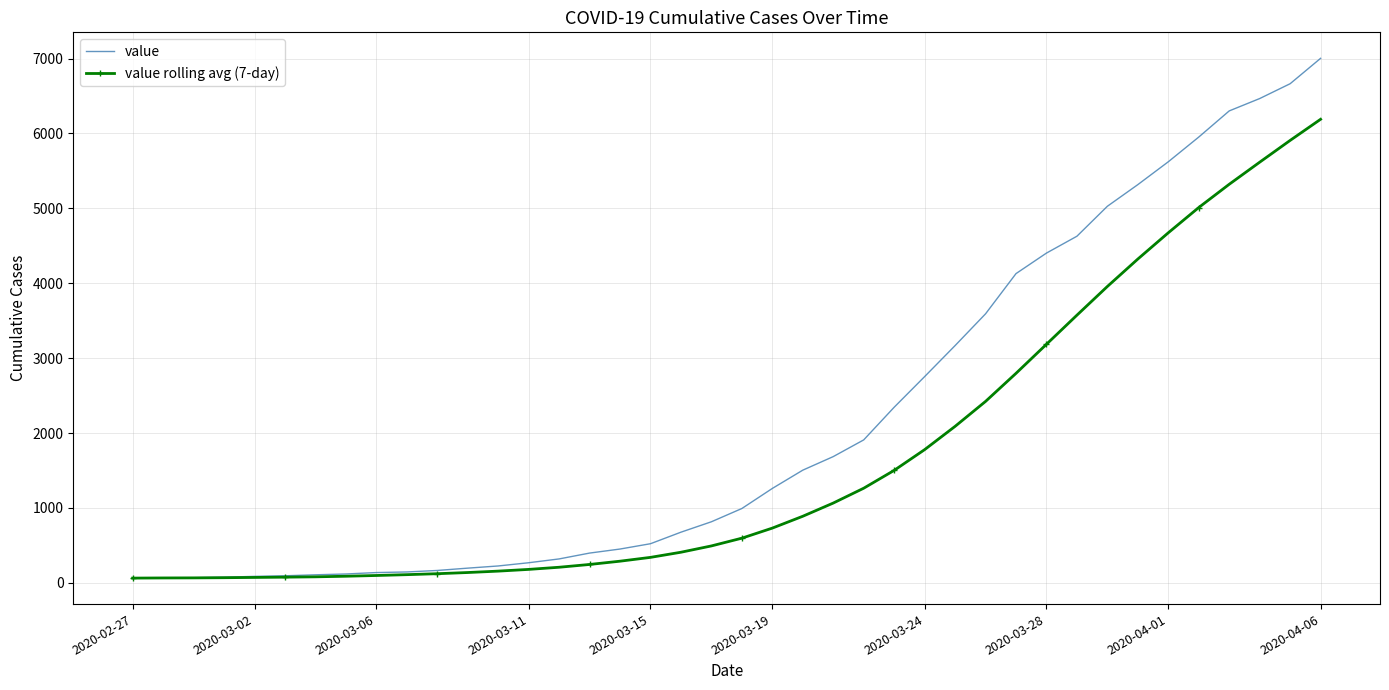

Rank the series by their maximum value, from highest to lowest.

value, value rolling avg (7-day)